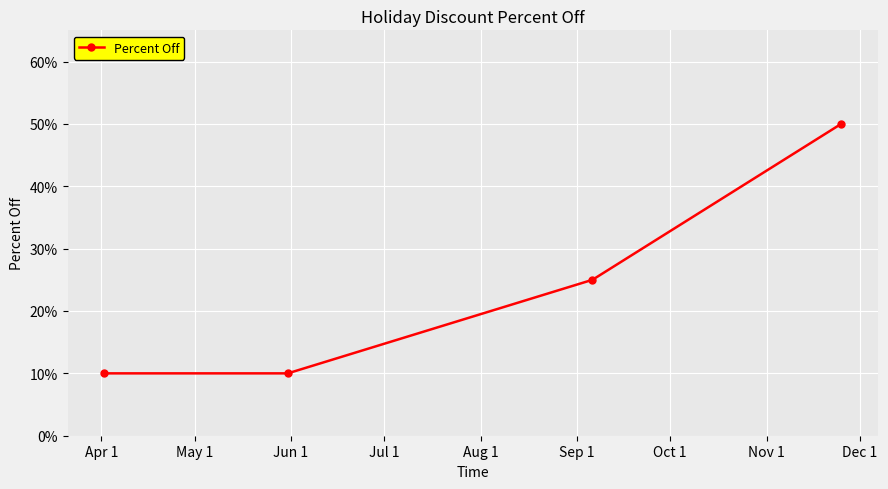

What is the sum of all values?

0.9